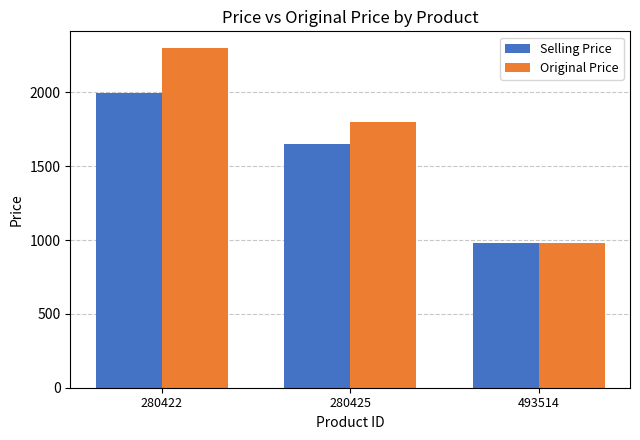

What is the sum of the Original Price values at 493514 and 280425?

2779